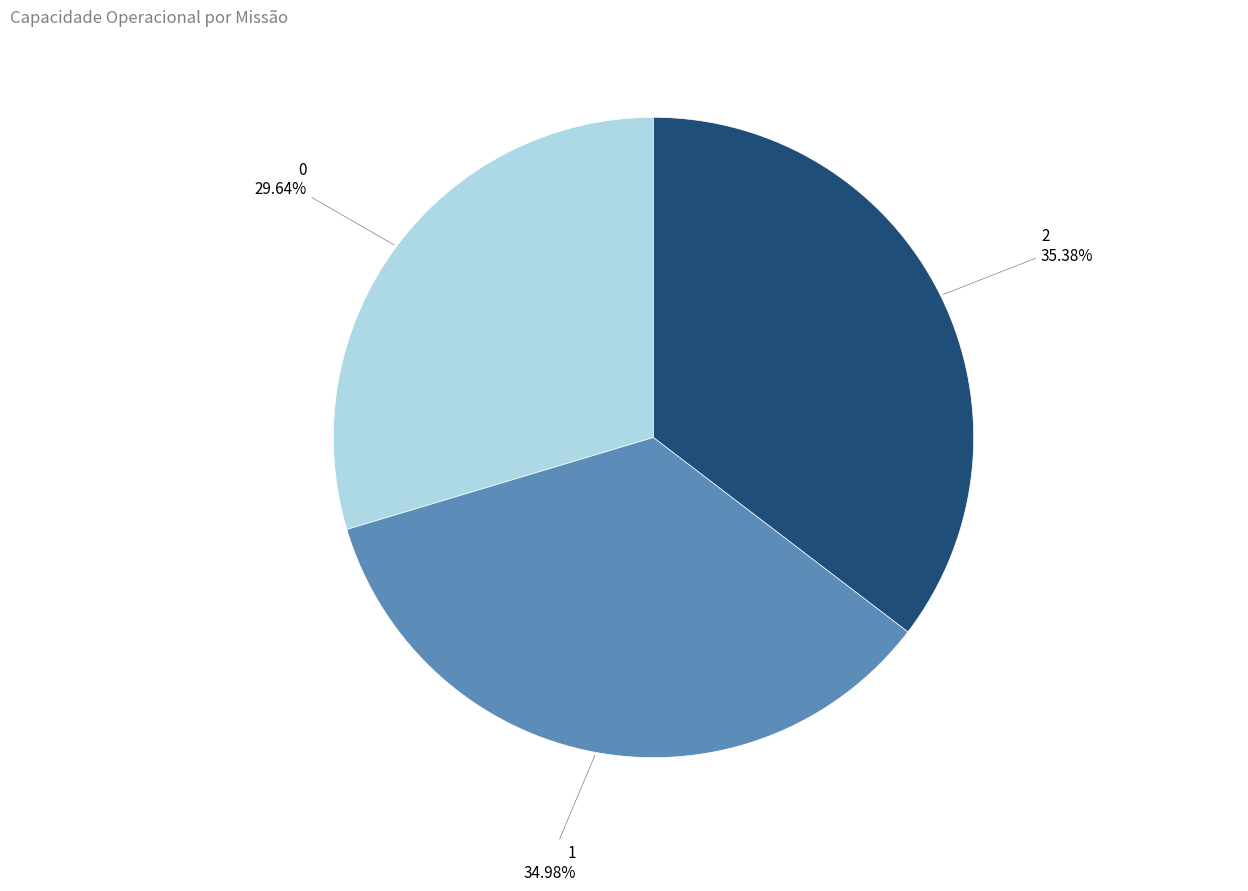

To the nearest percent, what portion does 2 represent?

35%